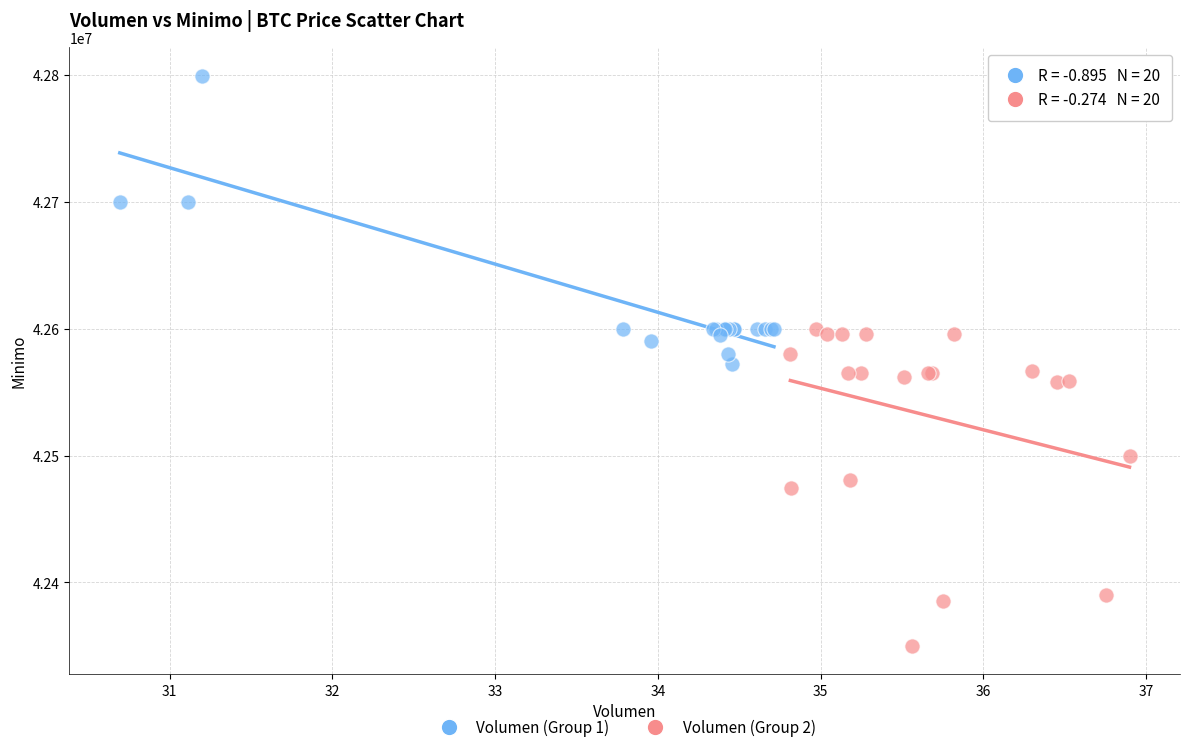

Which series contains the lowest Y value?

Volumen (Group 2)